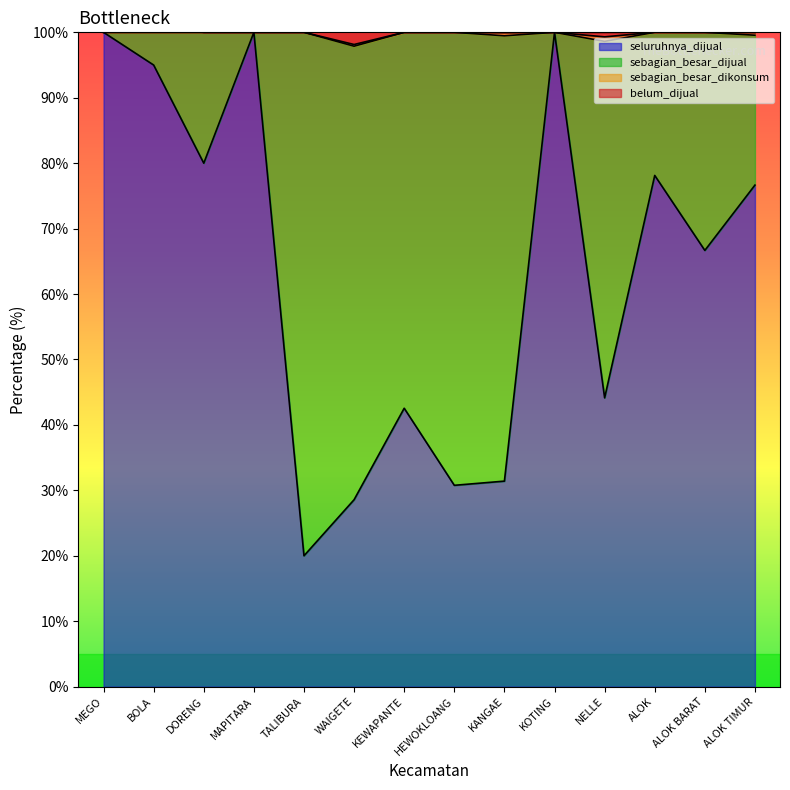

At which category is the sum across all series the highest?

BOLA